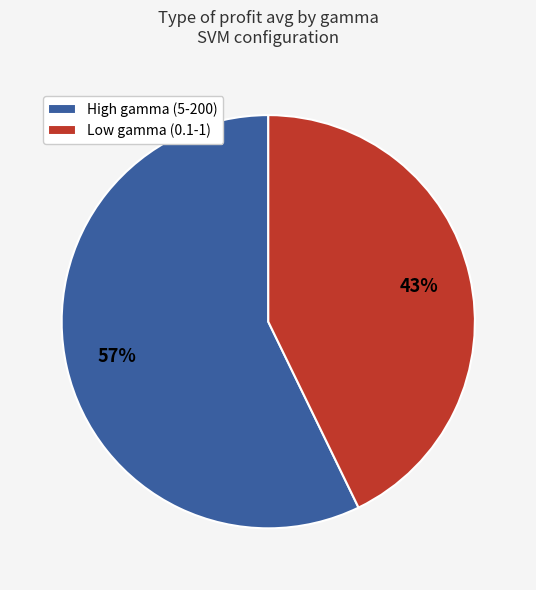

Rank the categories by value from highest to lowest.

High gamma (5-200), Low gamma (0.1-1)